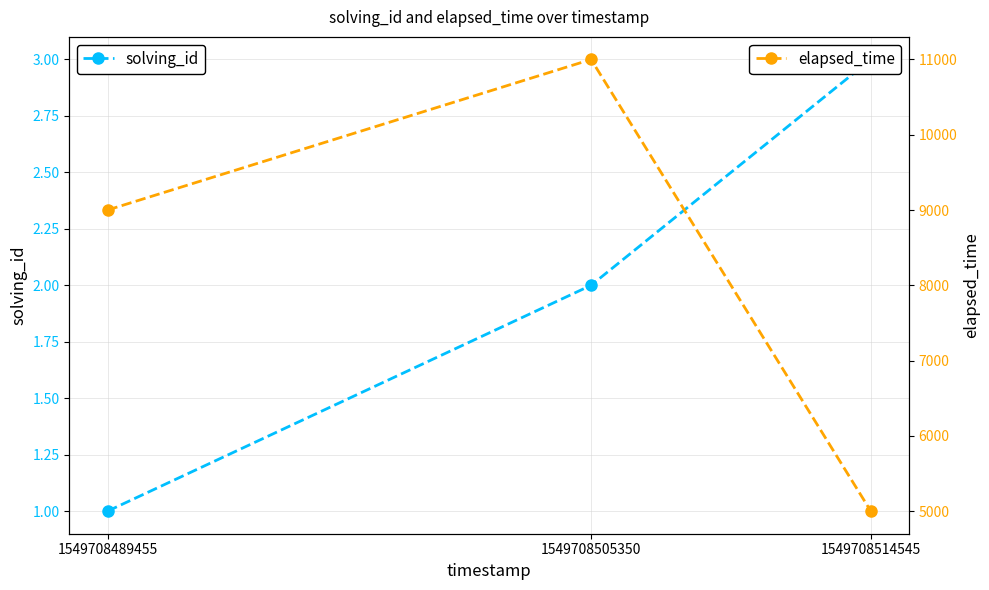

How many elapsed_time values are between 5000 and 11000?

3